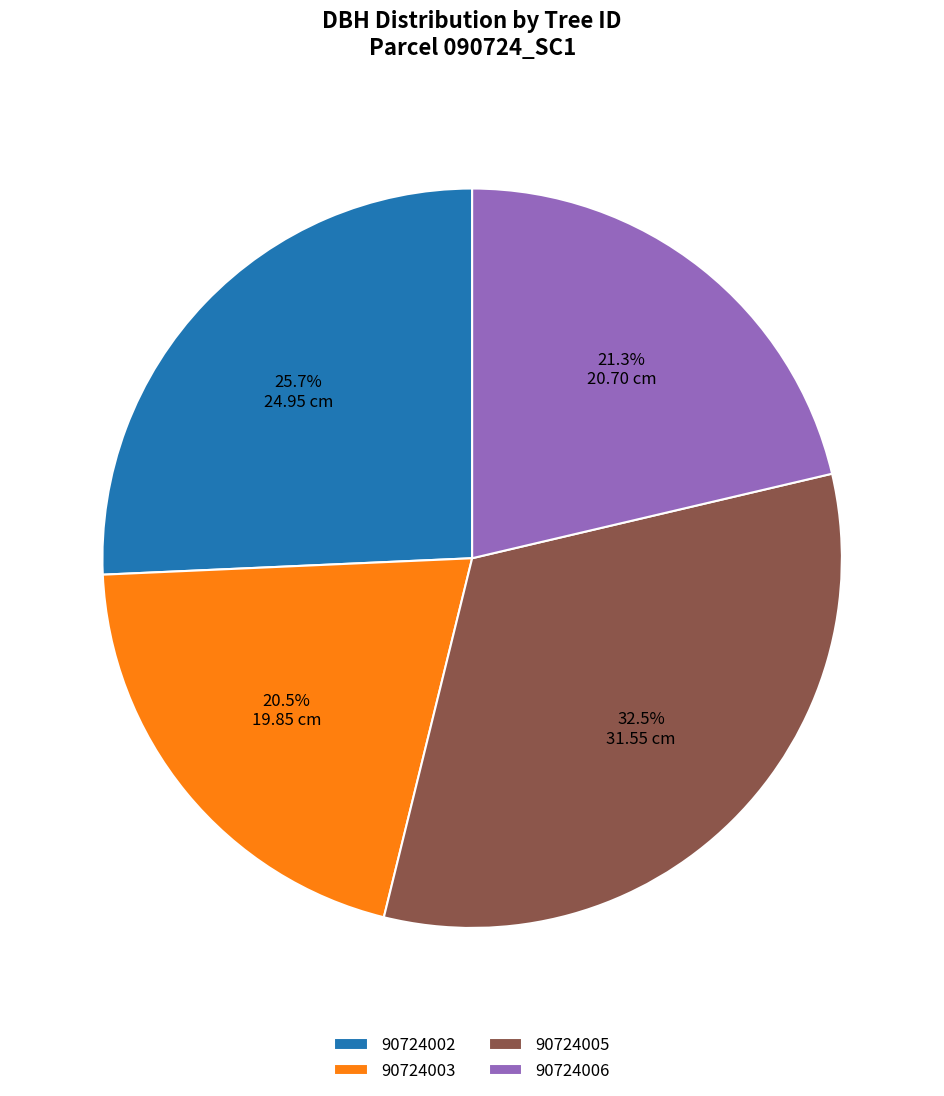

What is the ratio of the value at 90724005 to the value at 90724003?

1.6